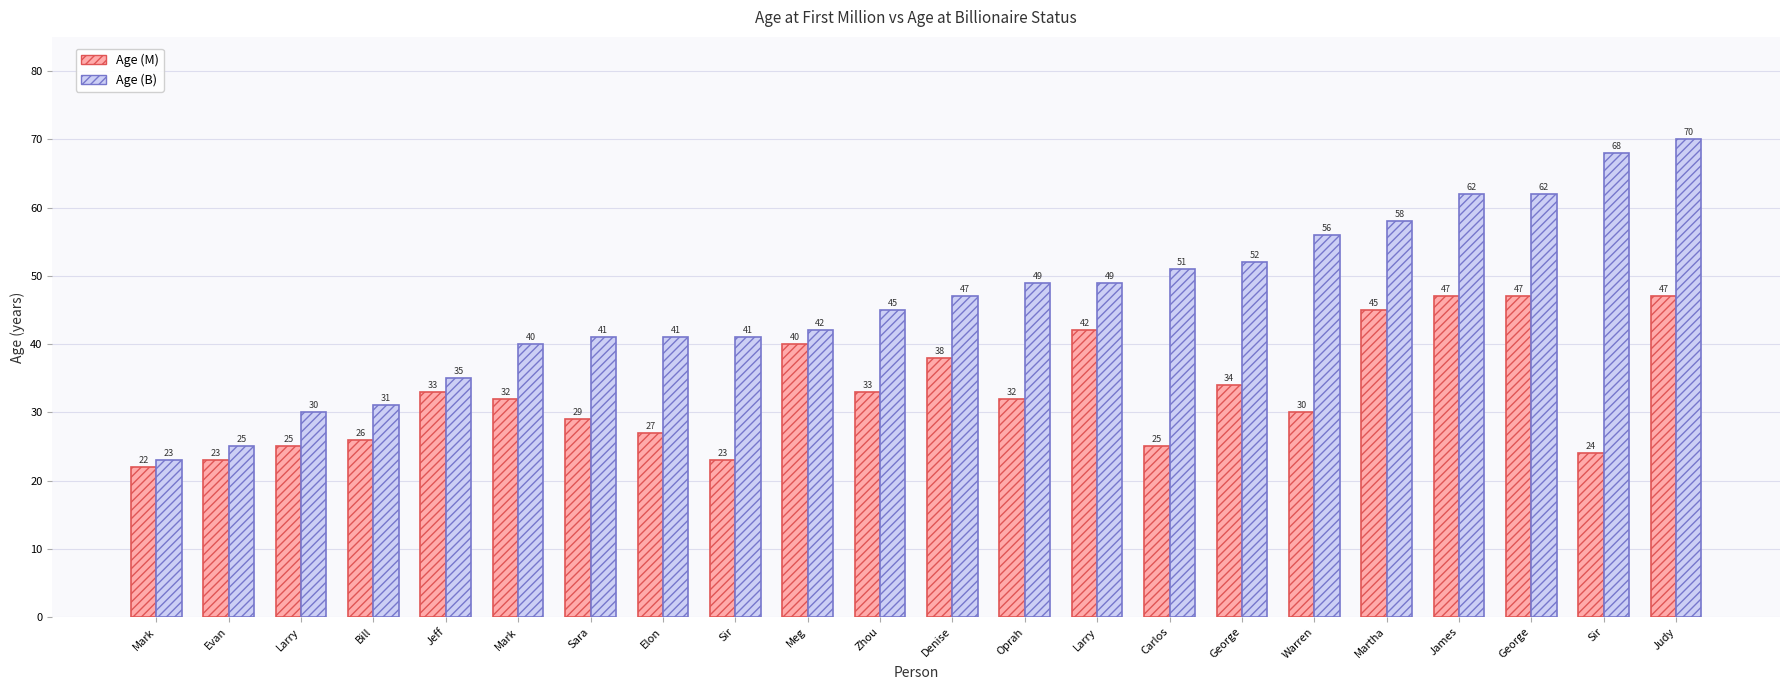

What value does the Age (M) series have at Oprah, to the nearest 5?

30